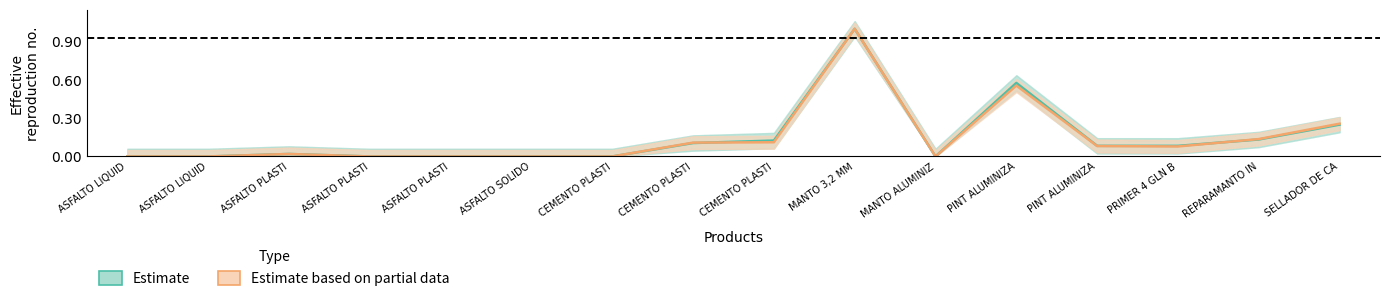

Rank the series by their maximum value, from lowest to highest.

Estimate, Estimate based on partial data